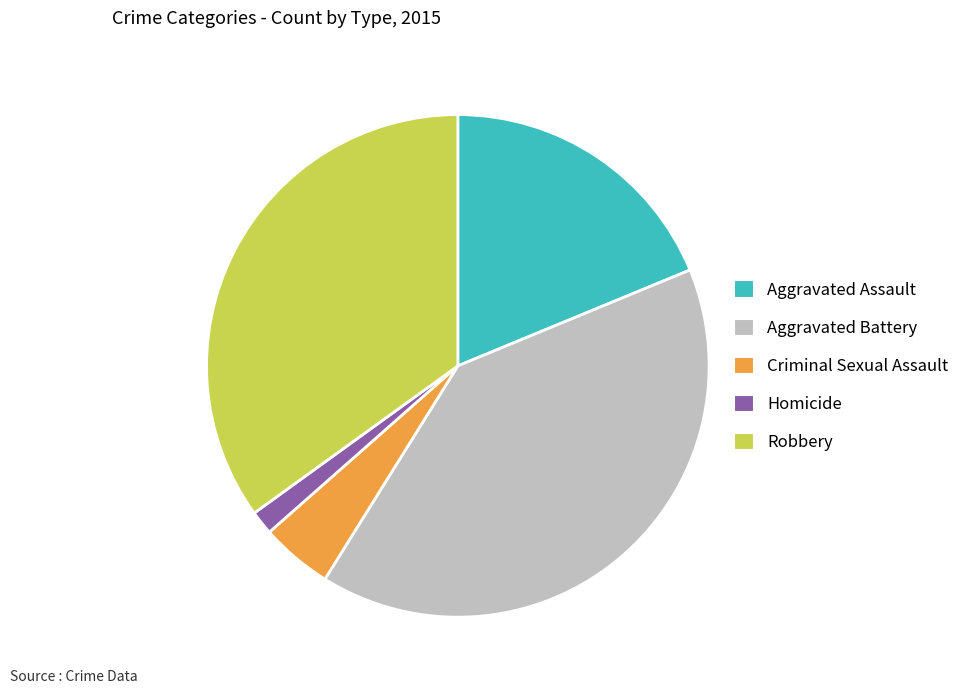

Is Criminal Sexual Assault the majority of the pie?

No